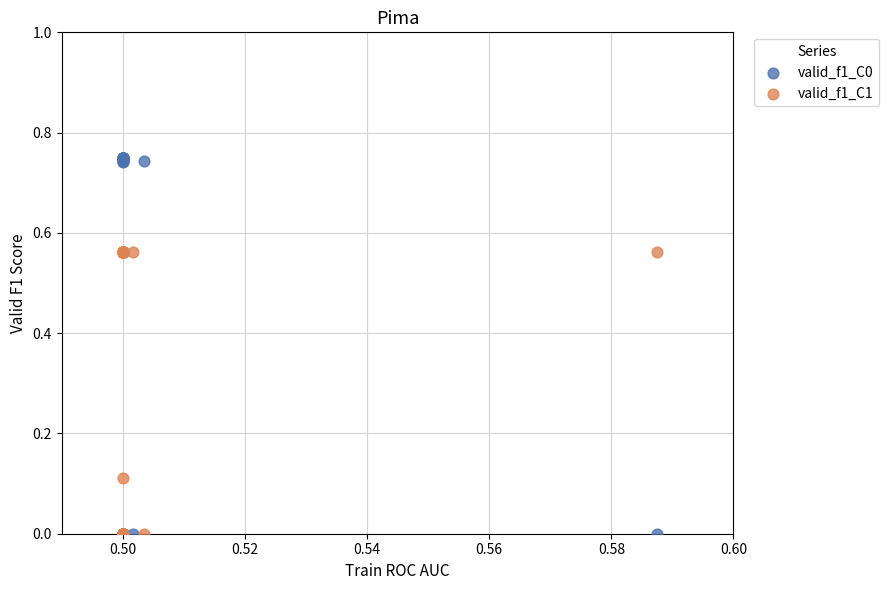

Which series reaches the maximum Y coordinate?

valid_f1_C0